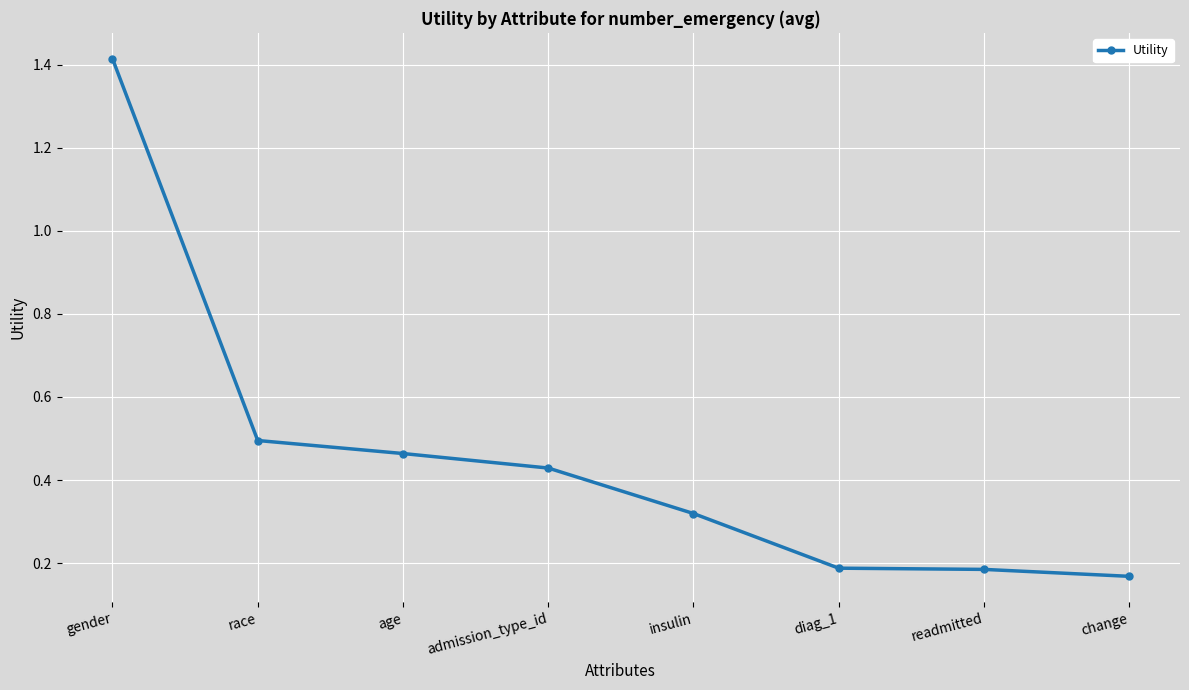

Count the values in the range 0 to 1.

7